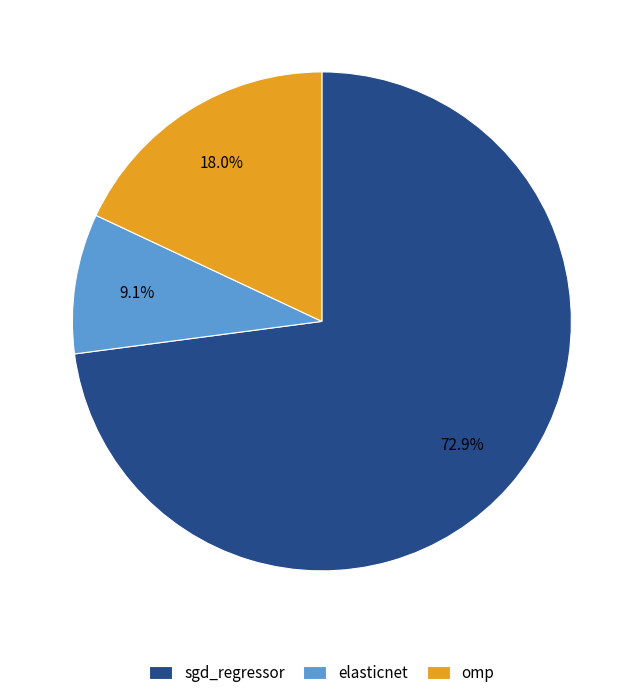

True or false: omp accounts for 26% of the total.

False